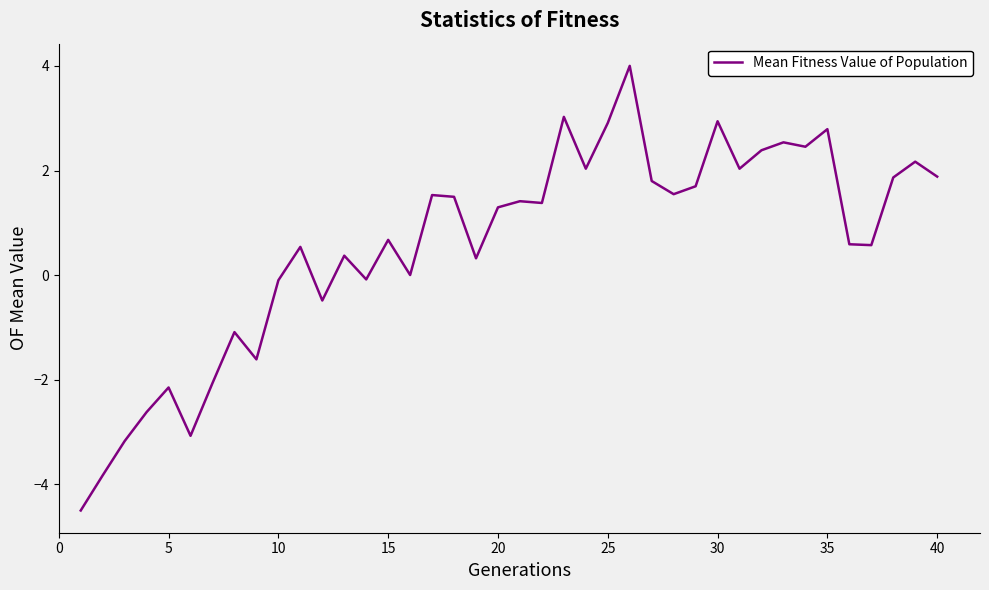

How many values are below 1?

19